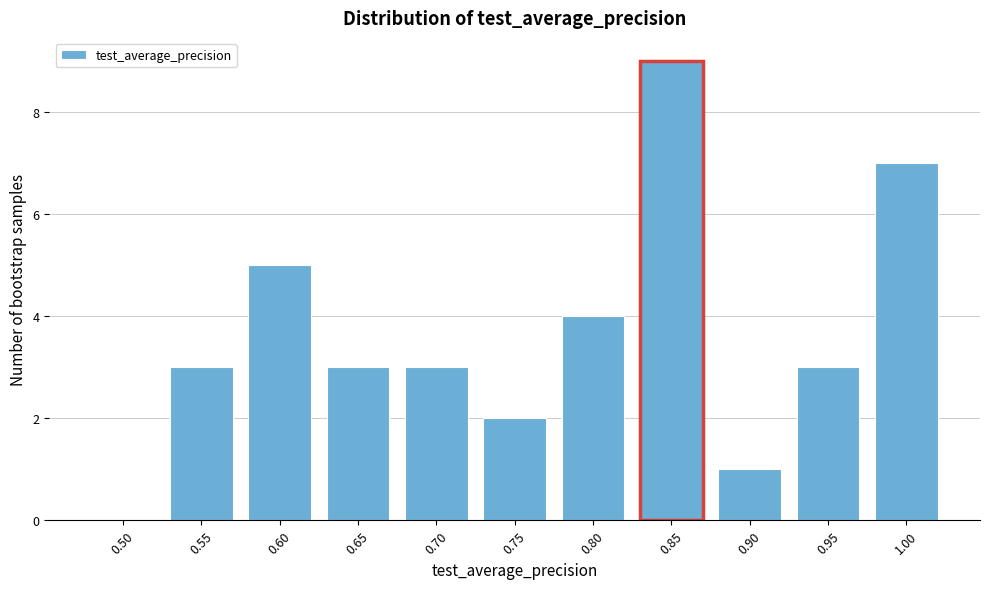

Reading right to left, list all the values displayed in this chart.

1.00=7	0.95=3	0.90=1	0.85=9	0.80=4	0.75=2	0.70=3	0.65=3	0.60=5	0.55=3	0.50=0